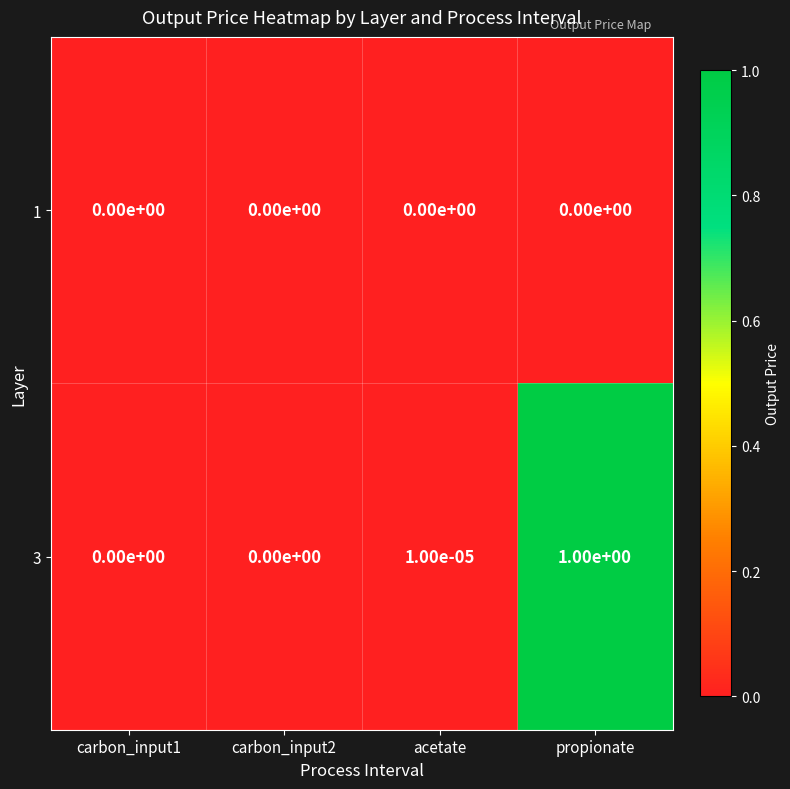

Which series has the largest range (max minus min)?

3